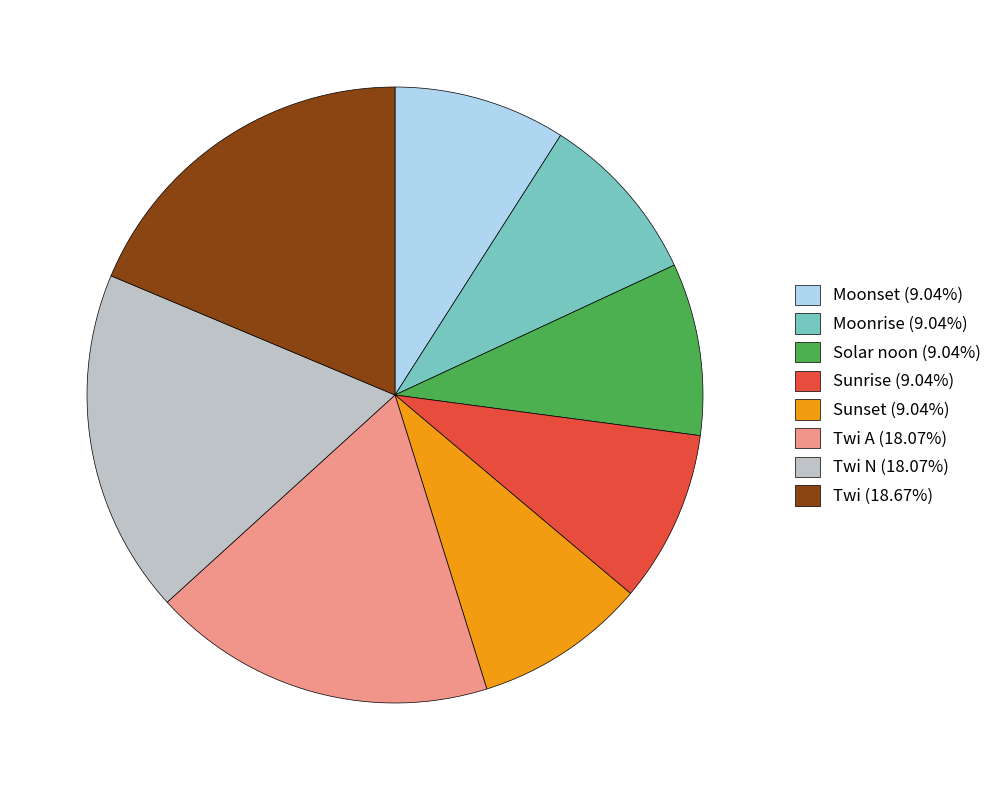

Is there a majority slice in this chart?

No